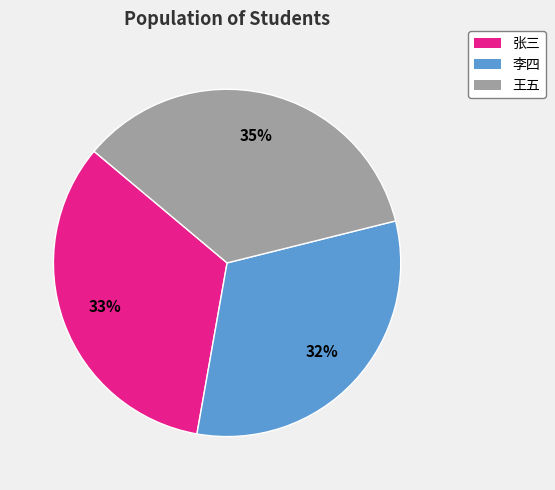

Which category has the smallest portion of the pie?

李四